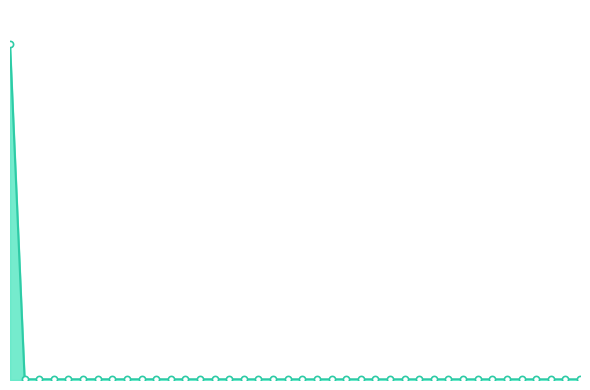

Does the chart have visible grid lines?

No